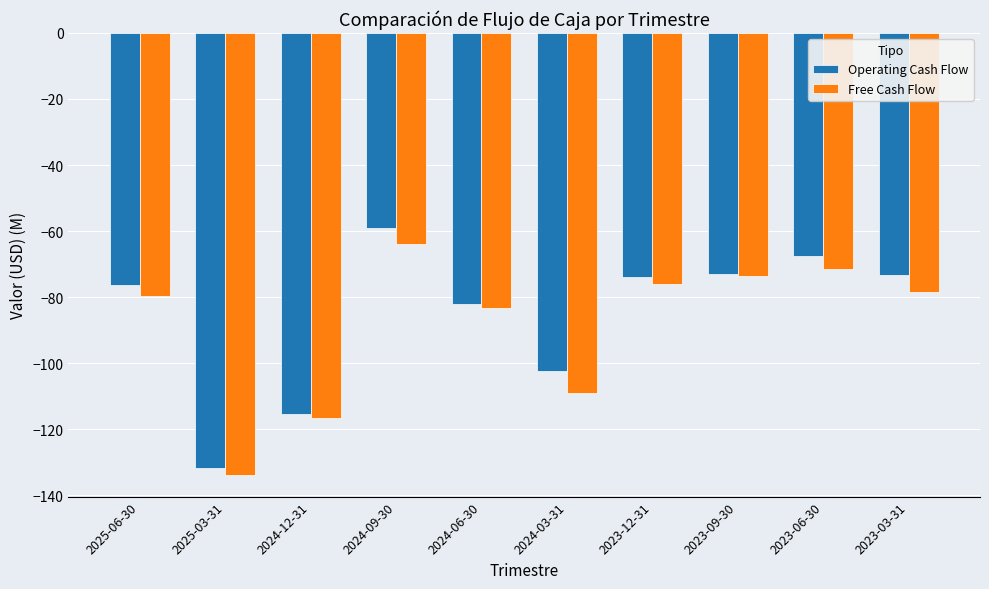

Is it true that Free Cash Flow equals -76.1 at 2023-12-31?

True